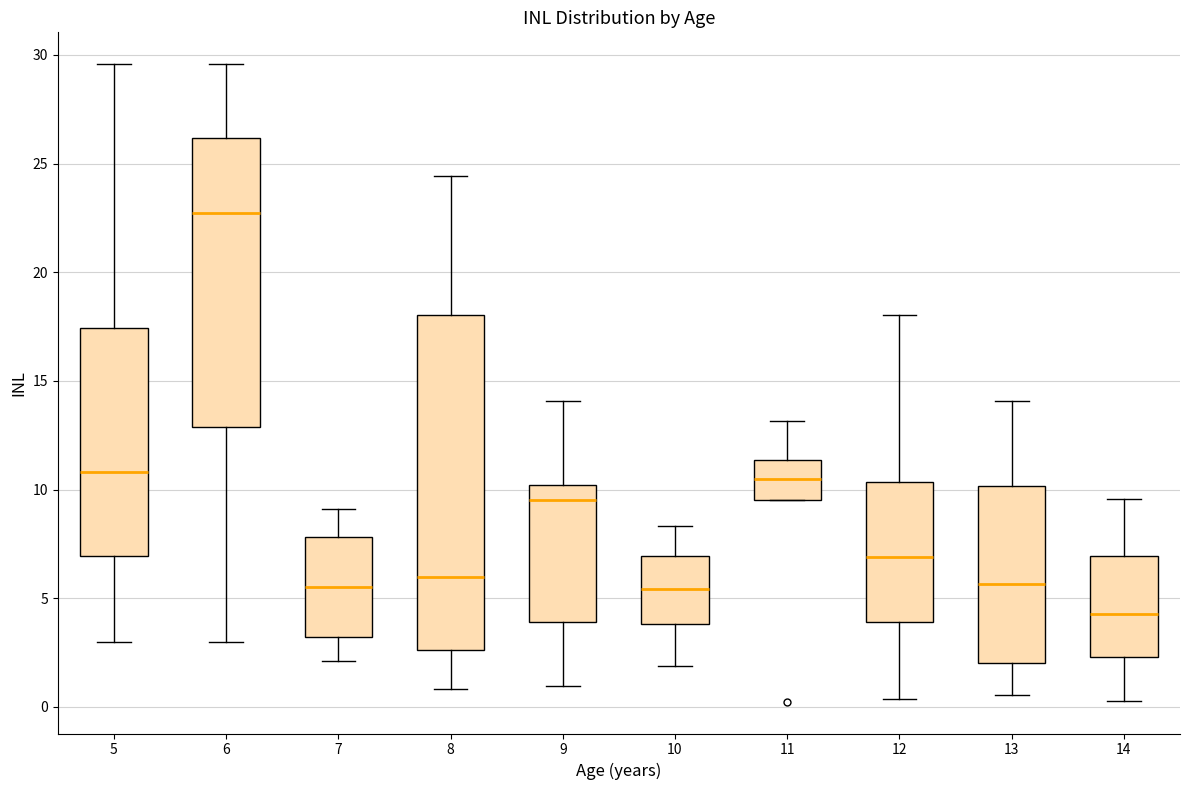

Reading left to right, read every box against the y-axis: the position of its median line, the range the box covers, and the ends of its whiskers. The values are not printed on the chart, so give them approximately, as read against the axis.

5: median 11.0, box 7.0 to 17.5, whiskers 3.0 to 29.5
6: median 22.5, box 13.0 to 26.0, whiskers 3.0 to 29.5
7: median 5.5, box 3.0 to 8.0, whiskers 2.0 to 9.0
8: median 6.0, box 2.5 to 18.0, whiskers 1.0 to 24.5
9: median 9.5, box 4.0 to 10.0, whiskers 1.0 to 14.0
10: median 5.5, box 4.0 to 7.0, whiskers 2.0 to 8.5
11: median 10.5, box 9.5 to 11.5, whiskers 9.5 to 13.0
12: median 7.0, box 4.0 to 10.5, whiskers 0.5 to 18.0
13: median 5.5, box 2.0 to 10.0, whiskers 0.5 to 14.0
14: median 4.5, box 2.5 to 7.0, whiskers 0.5 to 9.5